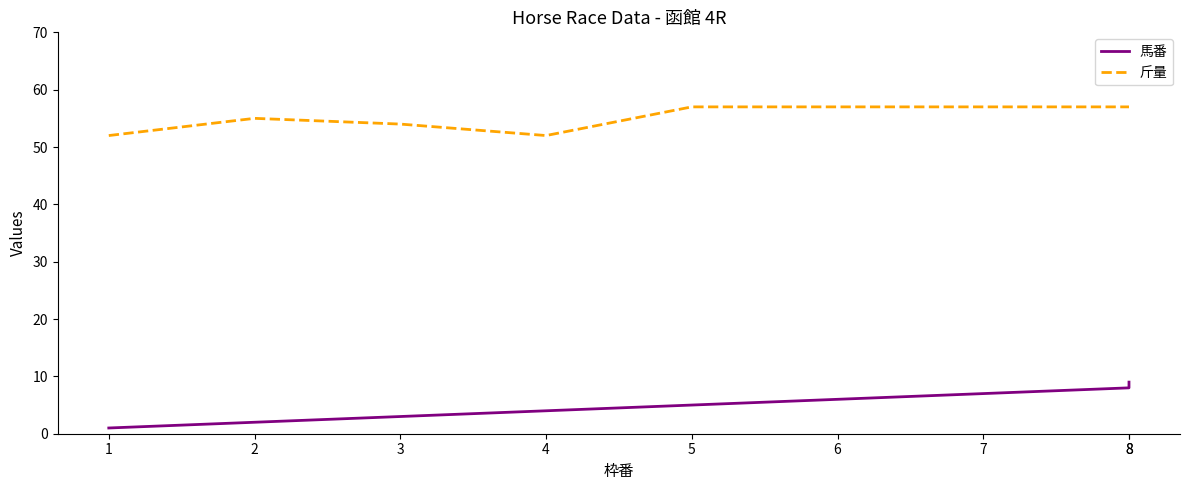

What are all the series names shown in the legend?

馬番, 斤量